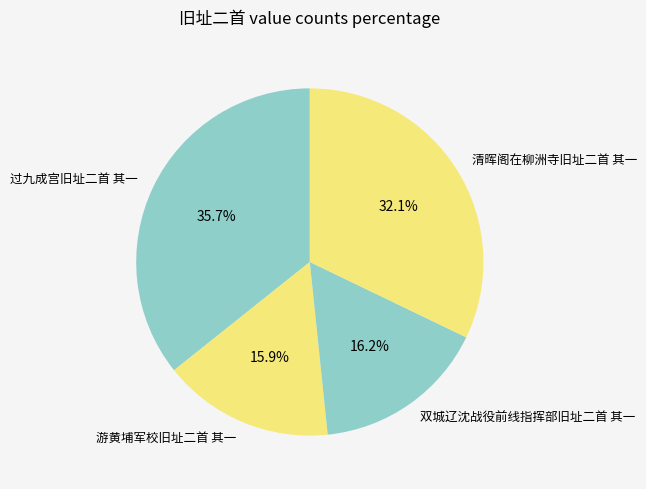

Does 双城辽沈战役前线指挥部旧址二首 其一 represent more than half of the total?

No